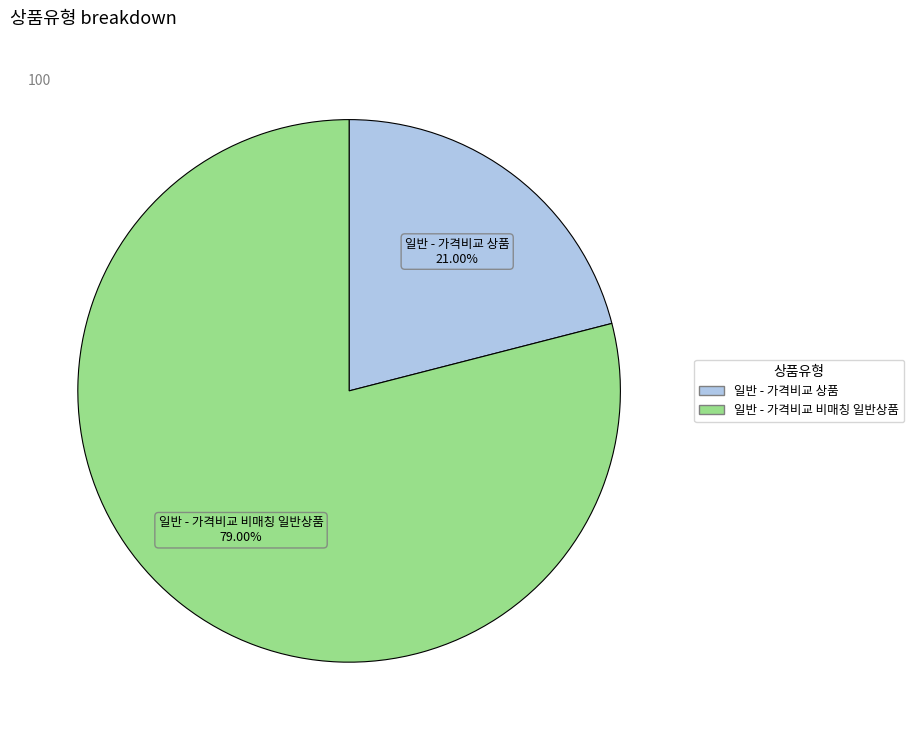

Which slice is the smallest?

일반 - 가격비교 상품